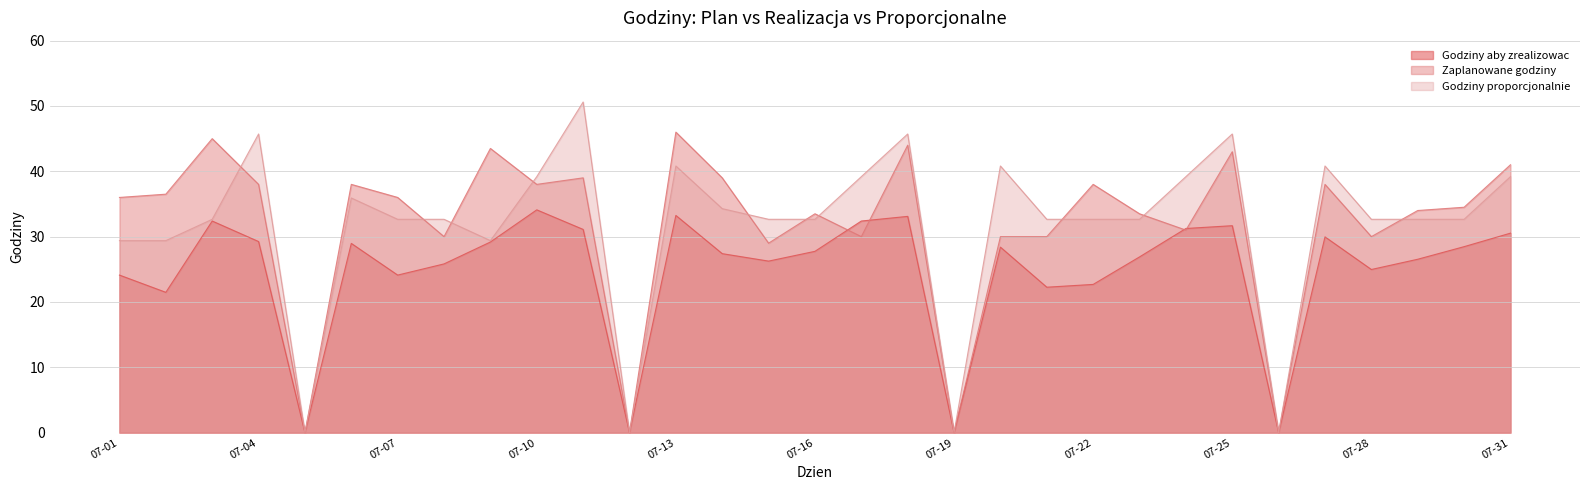

How many values in the Godziny aby zrealizowac series exceed 27?

17